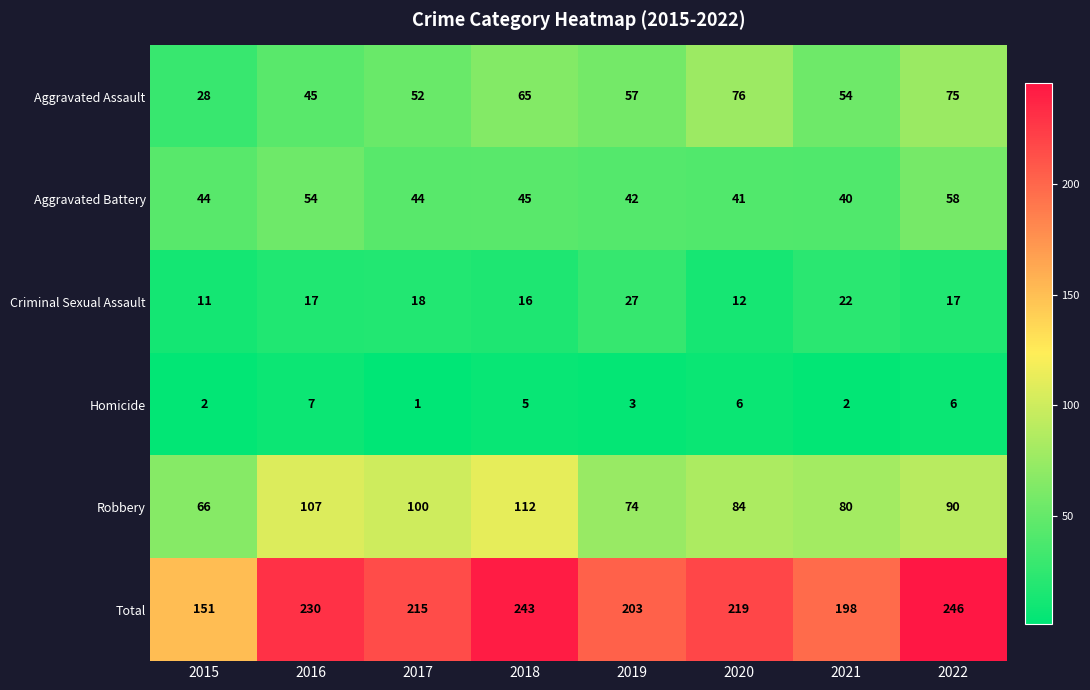

Rank the series by their maximum value, from lowest to highest.

Homicide, Criminal Sexual Assault, Aggravated Battery, Aggravated Assault, Robbery, Total